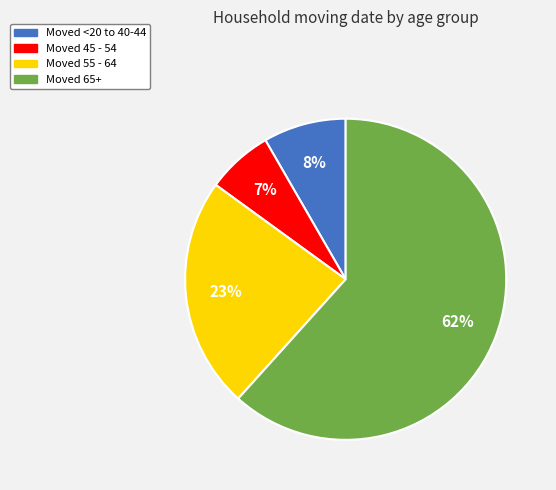

What percentage is the Moved 45 - 54 slice, to the nearest percent?

7%